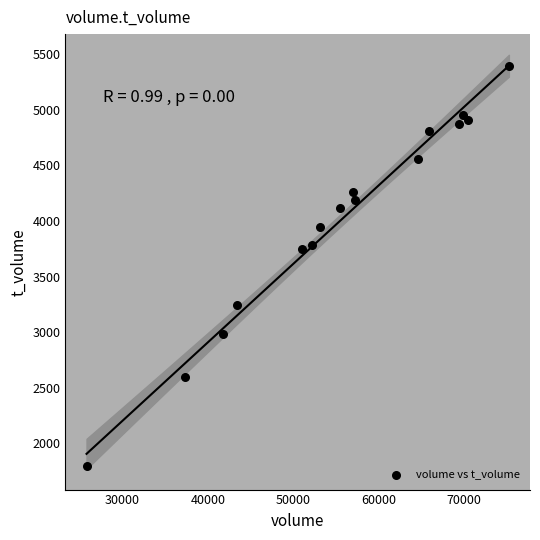

What is the range of X values (max minus min)?

49461